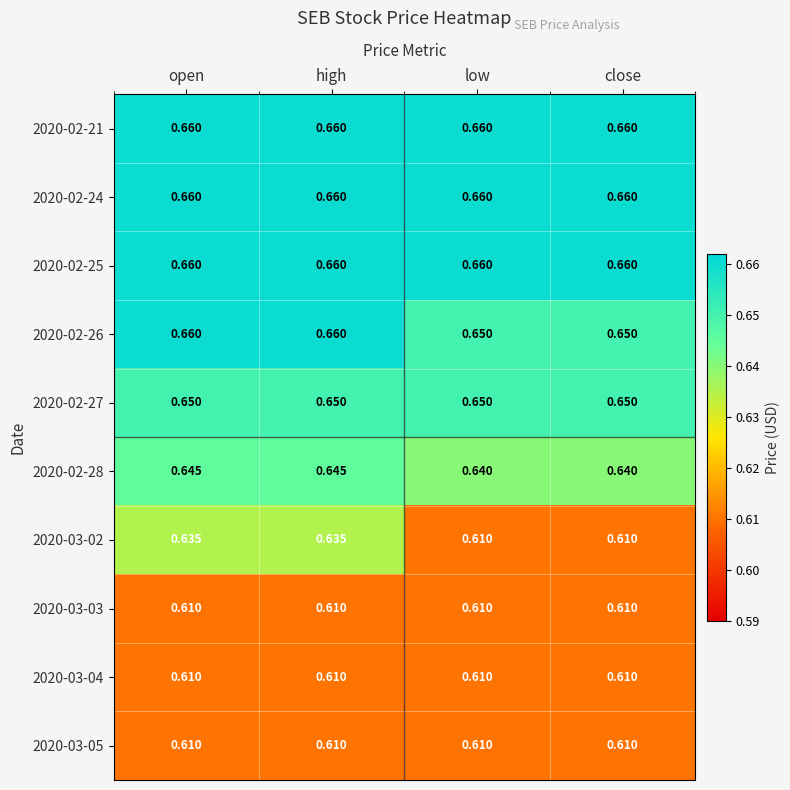

Count the number of data series in this chart.

10